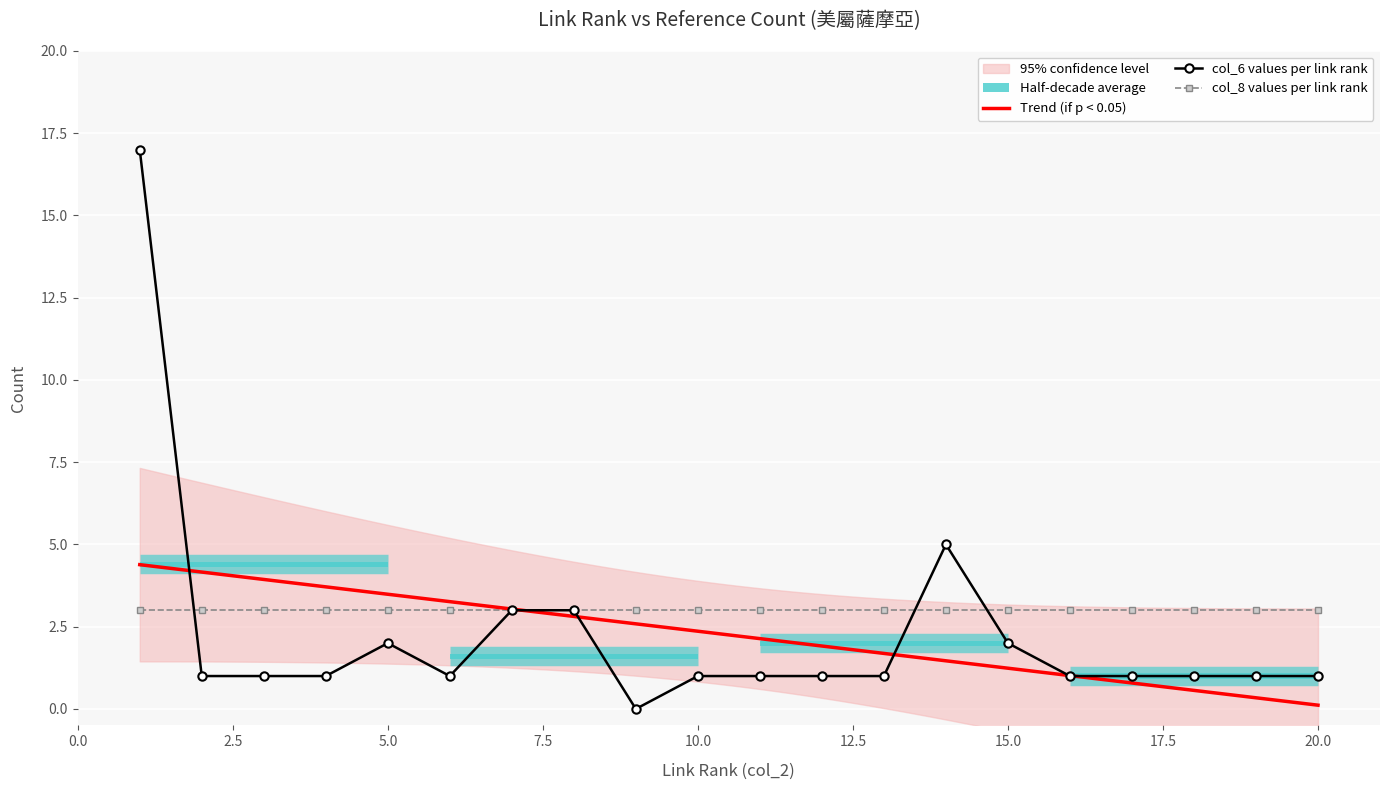

List the labels in order of col6_values value, smallest first.

9, 2, 3, 4, 6, 10, 11, 12, 13, 16, 17, 18, 19, 20, 5, 15, 7, 8, 14, 1